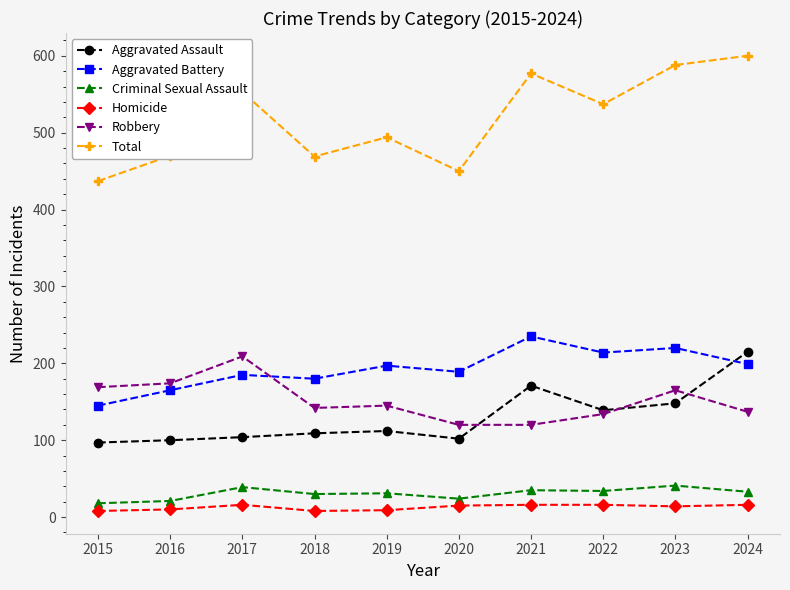

What is the smallest value displayed?

8